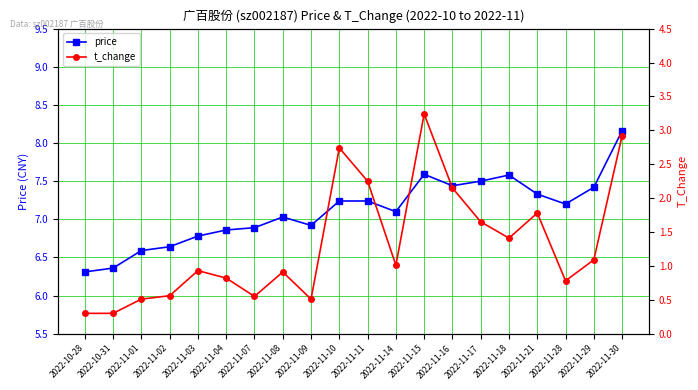

Reading left to right, list all the values displayed in this chart.

price: 2022-10-28=6.3	2022-10-31=6.4	2022-11-01=6.6	2022-11-02=6.6	2022-11-03=6.8	2022-11-04=6.9	2022-11-07=6.9	2022-11-08=7.0	2022-11-09=6.9	2022-11-10=7.2	2022-11-11=7.2	2022-11-14=7.1	2022-11-15=7.6	2022-11-16=7.4	2022-11-17=7.5	2022-11-18=7.6	2022-11-21=7.3	2022-11-28=7.2	2022-11-29=7.4	2022-11-30=8.2
t_change: 2022-10-28=0.3	2022-10-31=0.3	2022-11-01=0.5	2022-11-02=0.6	2022-11-03=0.9	2022-11-04=0.8	2022-11-07=0.6	2022-11-08=0.9	2022-11-09=0.5	2022-11-10=2.7	2022-11-11=2.2	2022-11-14=1.0	2022-11-15=3.2	2022-11-16=2.1	2022-11-17=1.6	2022-11-18=1.4	2022-11-21=1.8	2022-11-28=0.8	2022-11-29=1.1	2022-11-30=2.9